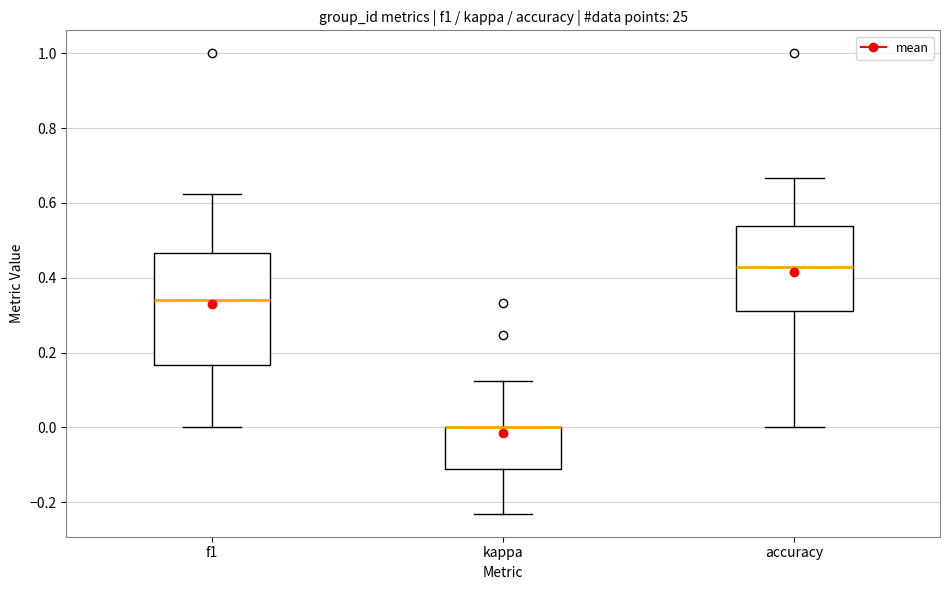

Reading left to right, transcribe this box plot: for each box, give where its median line is, the range the box spans, and where its two whiskers end, as read against the y-axis. The values are not printed on the chart, so give them approximately, as read against the axis.

f1: median 0.34, box 0.16 to 0.46, whiskers 0.00 to 0.62
kappa: median 0.00 (drawn on the box's upper edge), box -0.12 to 0.00, whiskers -0.24 to 0.12
accuracy: median 0.42, box 0.32 to 0.54, whiskers 0.00 to 0.66